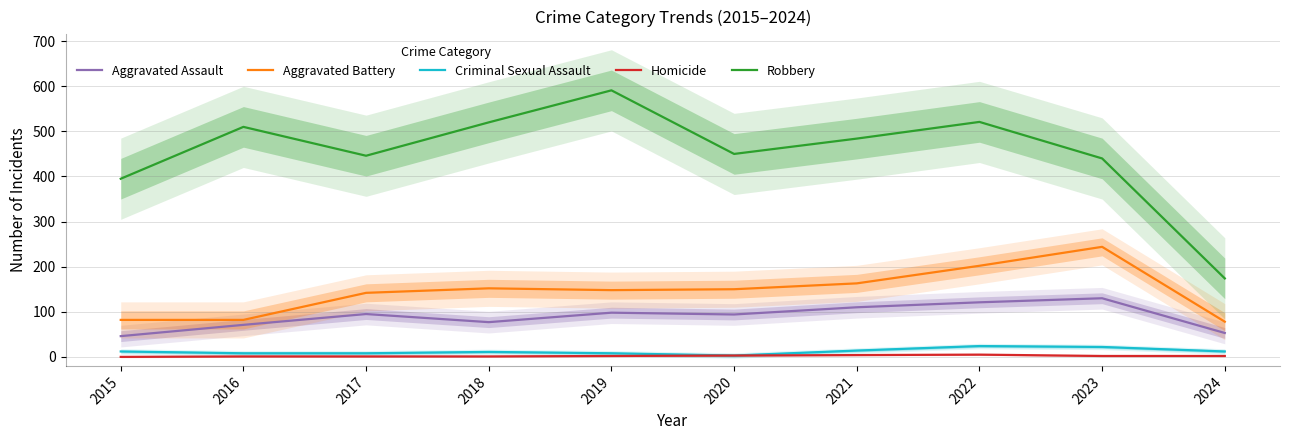

Which series has the widest spread of values?

Robbery